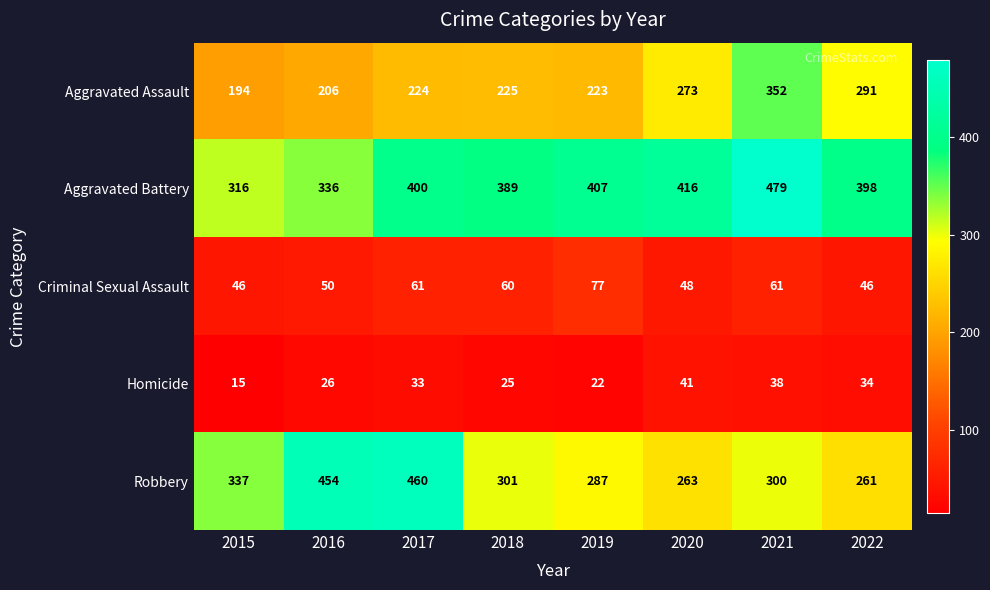

Which series has the largest range (max minus min)?

Robbery